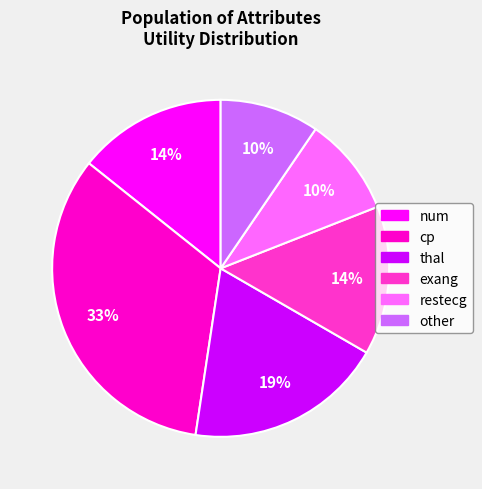

How many segments does this pie chart have?

6